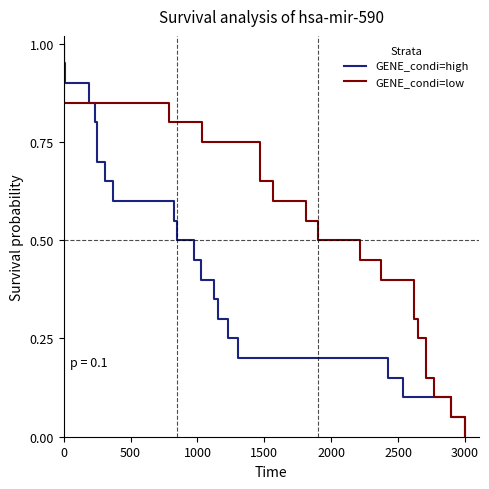

How many lines are shown in the chart?

2